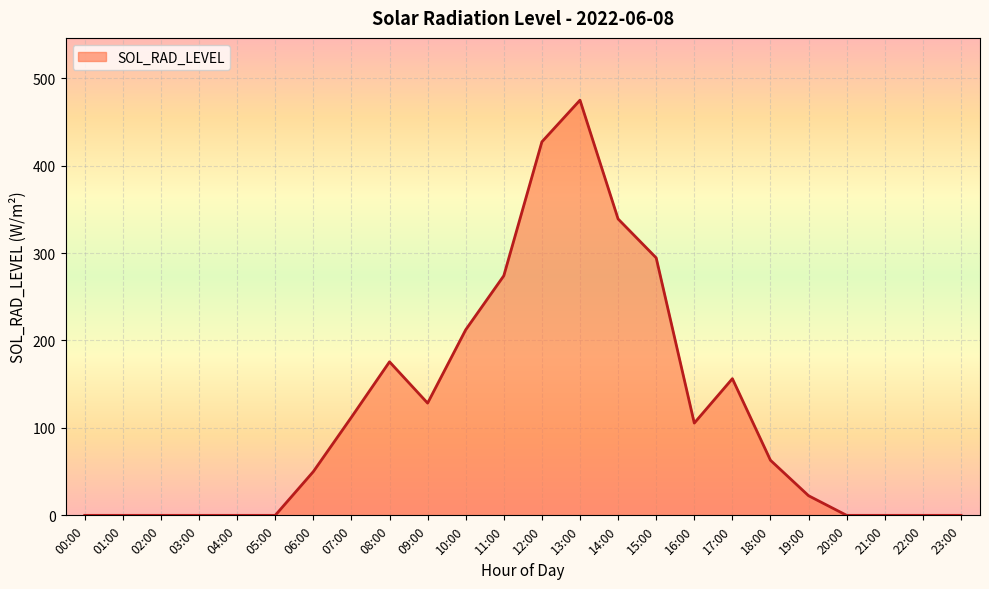

What is the difference between the values at 18:00 and 10:00?

149.2